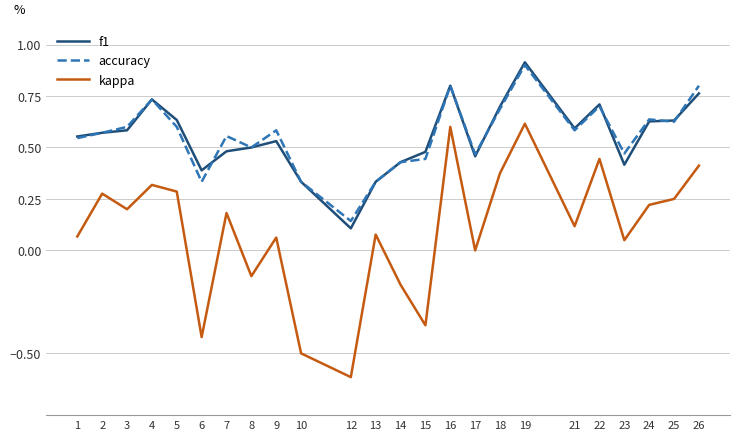

At which label is f1 closest to 0?

12